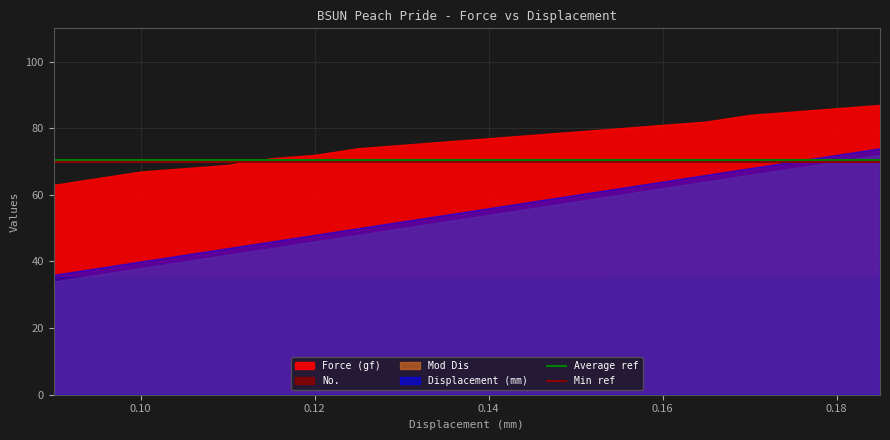

What is the lowest value of the Average ref series?

70.4